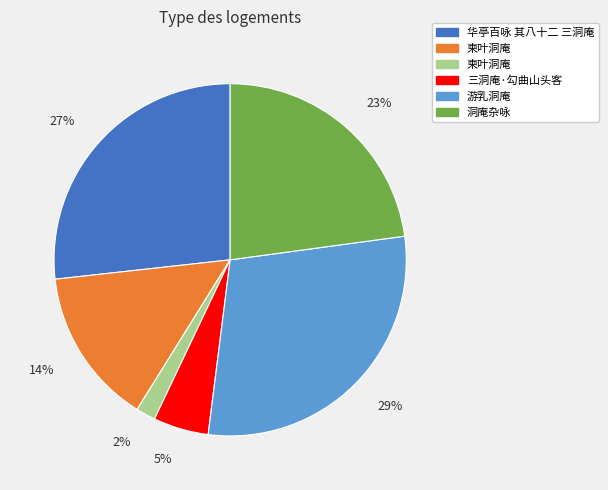

To the nearest percent, what is the average slice percentage?

17%